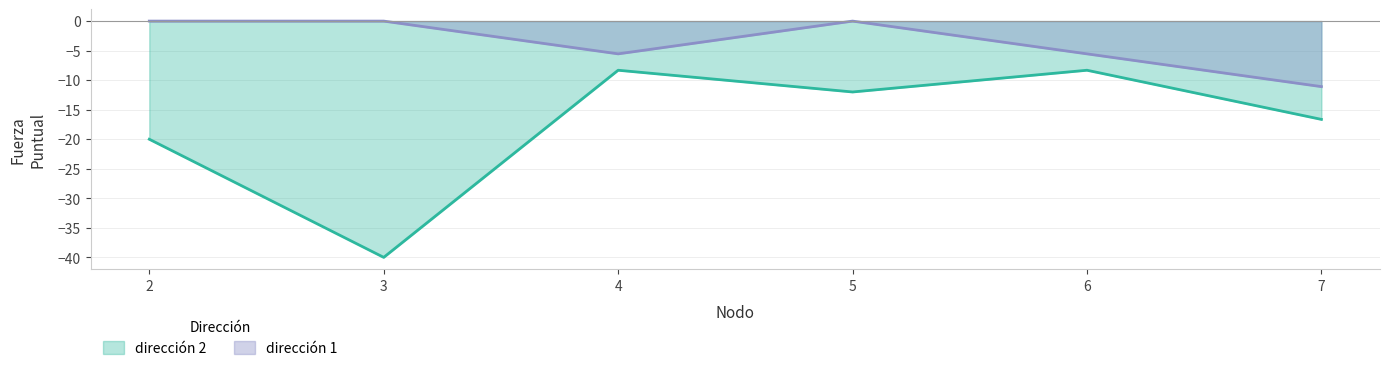

What is the total value across all series at 4?

-13.9